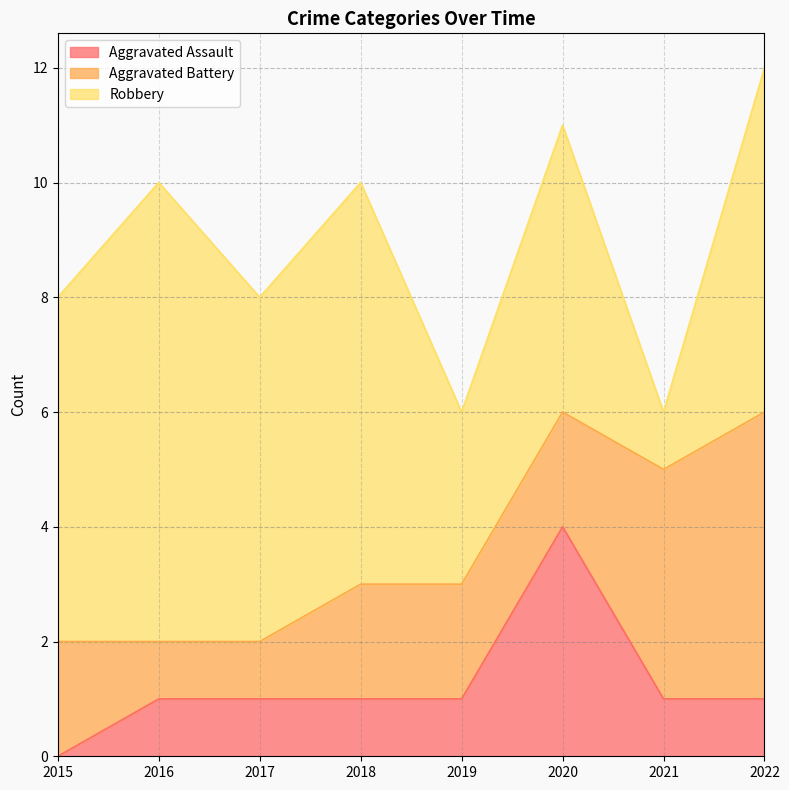

What is the approximate value of Robbery at 2021?

1